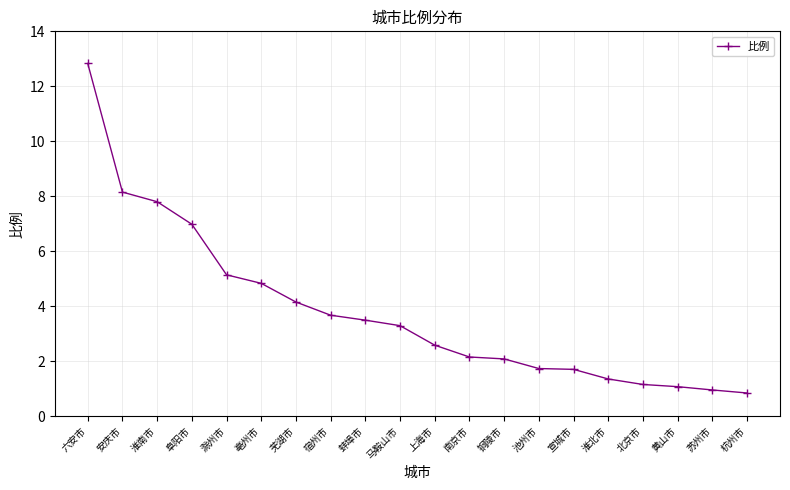

Count the number of categories in the chart.

20